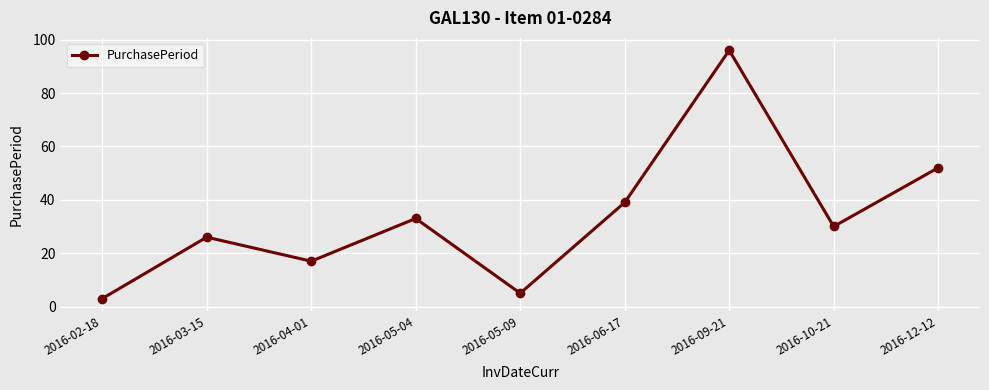

What is the maximum value shown in the chart?

96